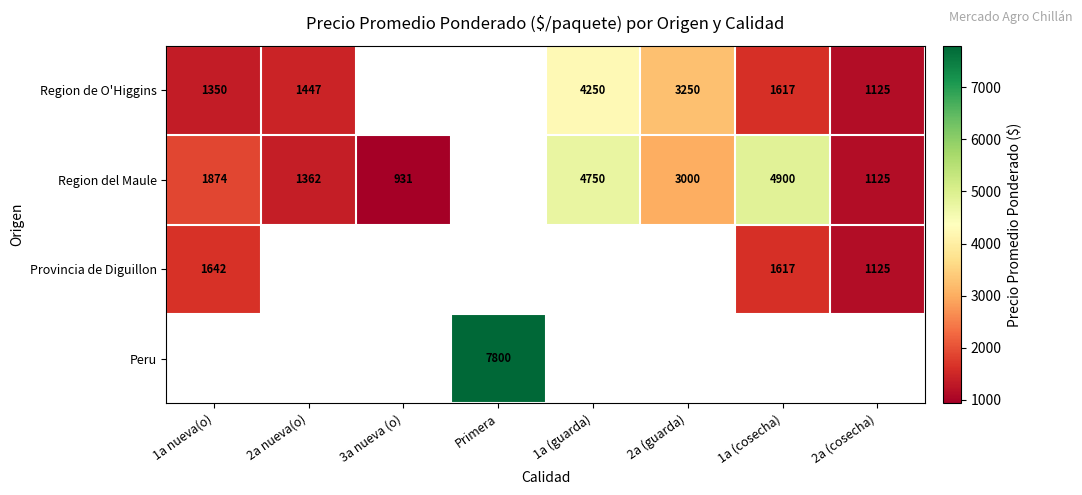

The value of Region de O'Higgins at 2a (guarda) is 5018. True or false?

False